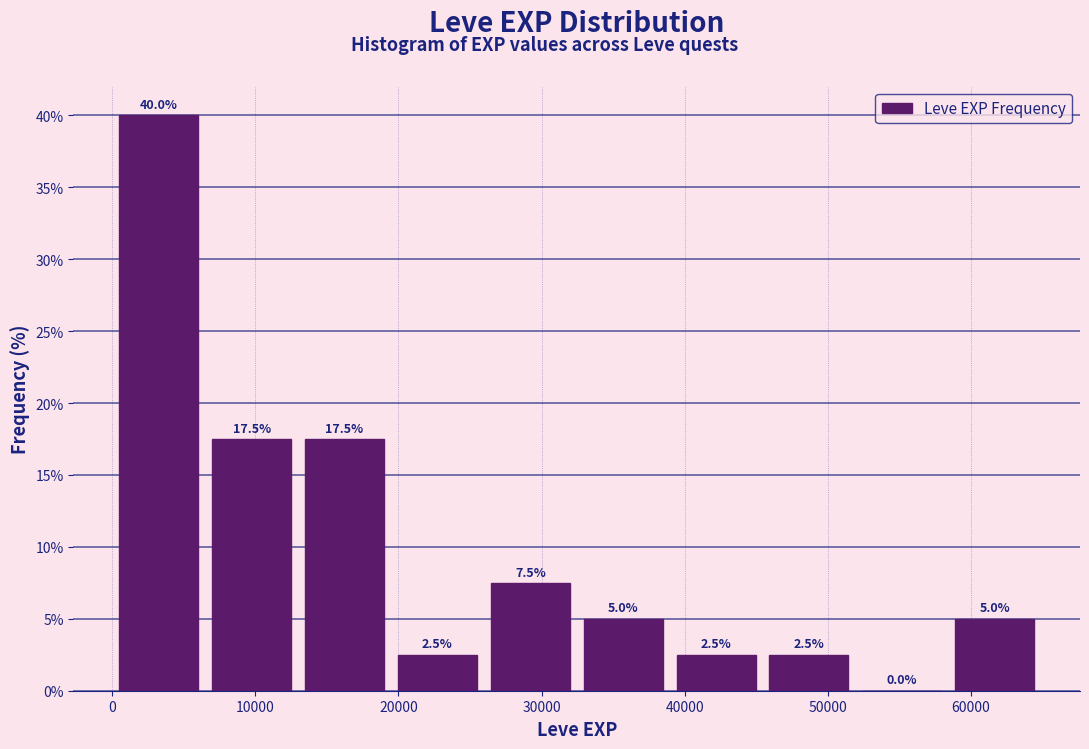

Reading left to right, list every bar in this chart as the range it spans on the x-axis followed by its height. The bar edges are not printed on the chart, so give them approximately, as read against the axis.

0 to 6000: 40.0
6000 to 13000: 17.5
13000 to 19000: 17.5
19000 to 26000: 2.5
26000 to 32000: 7.5
32000 to 39000: 5.0
39000 to 45000: 2.5
45000 to 52000: 2.5
52000 to 58000: 0.0
58000 to 65000: 5.0